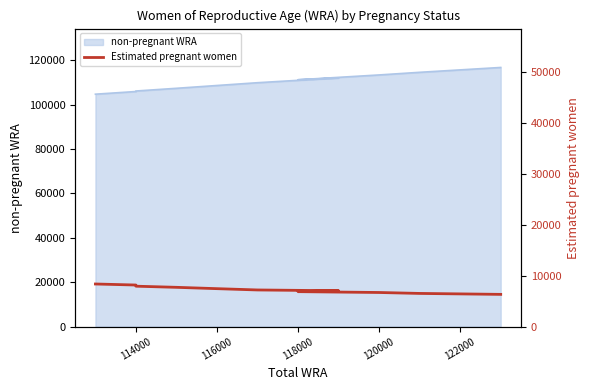

Reading left to right, list all the values displayed in this chart.

8355.9	8153.2	7923.8	7701.9	7439.5	7184.5	7027.9	6852.9	6687.5	6504.6	6318.0